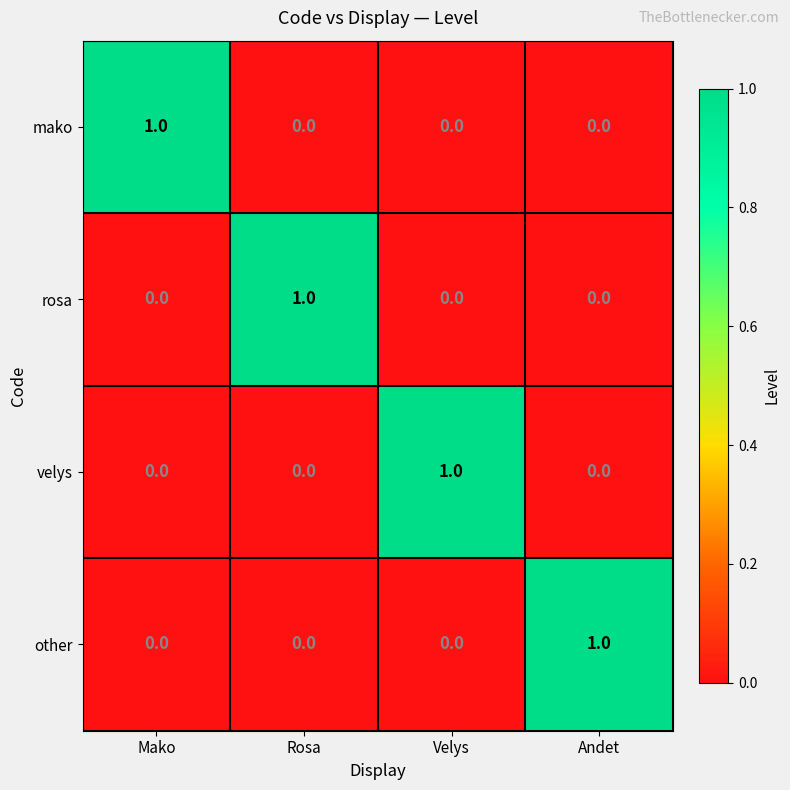

Is it true that rosa equals 0 at Velys?

True